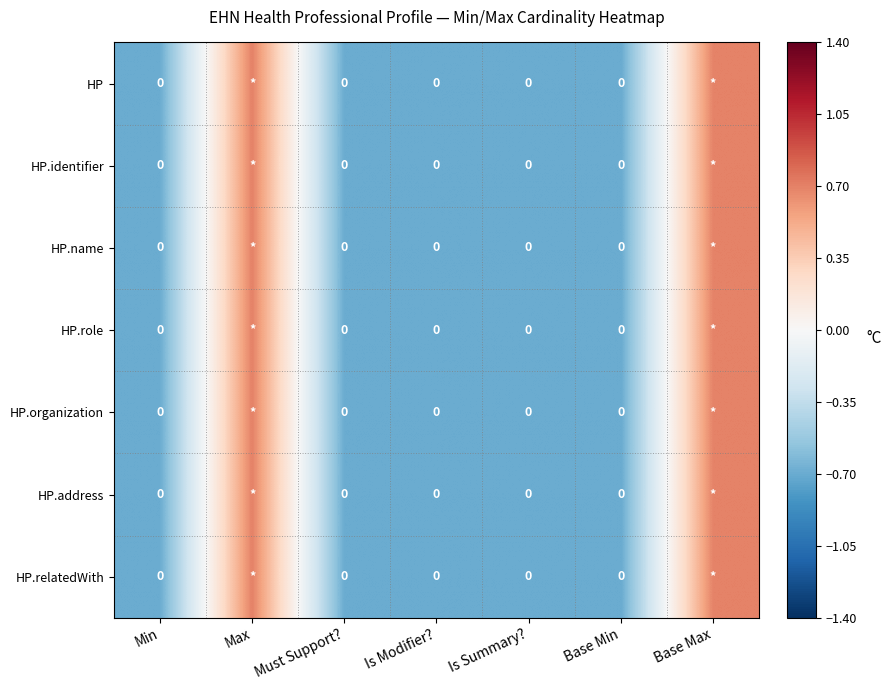

Count the number of categories in the chart.

7